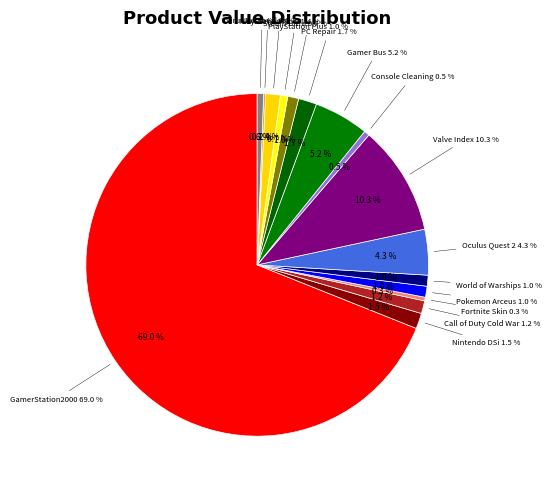

To the nearest percent, what is the combined percentage of G-Fuel and Fortnite Skin?

1%